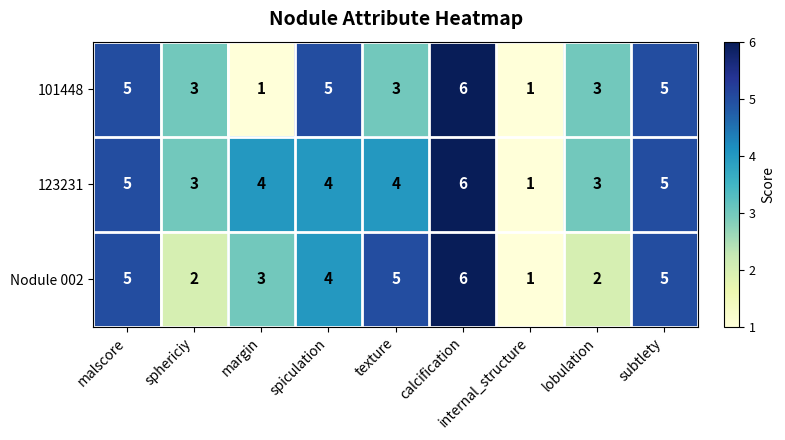

Rank the series by their average value, from lowest to highest.

101448, Nodule 002, 123231